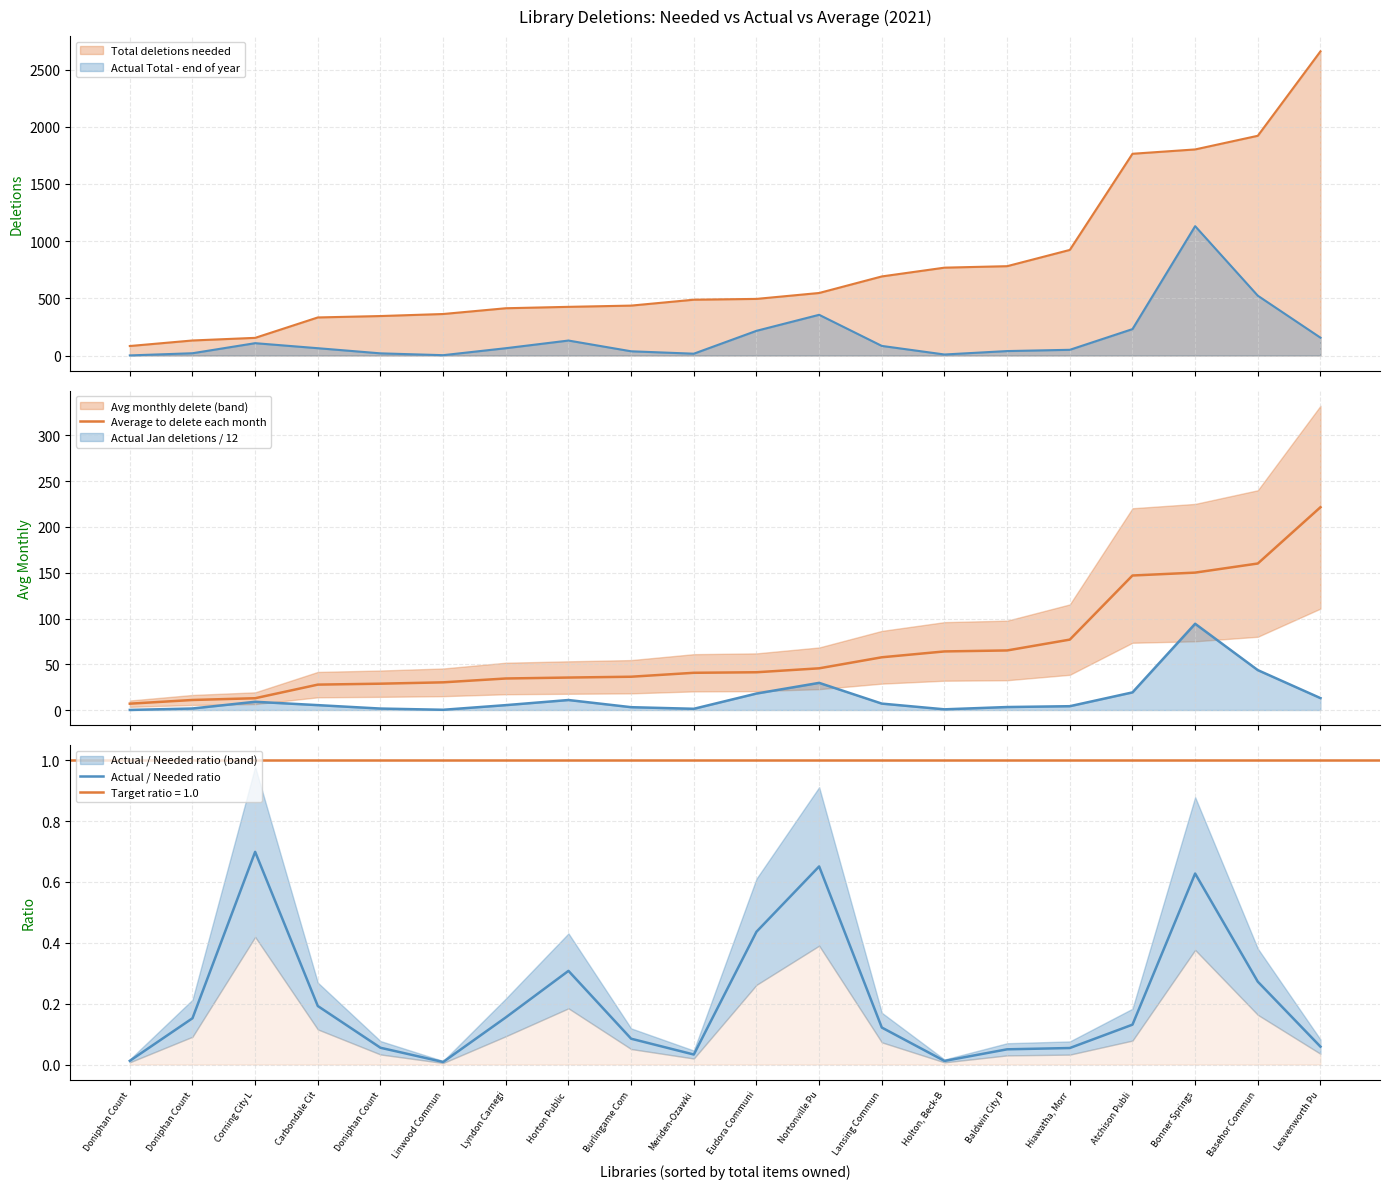

Which category has the lowest value across all series?

Linwood Commun